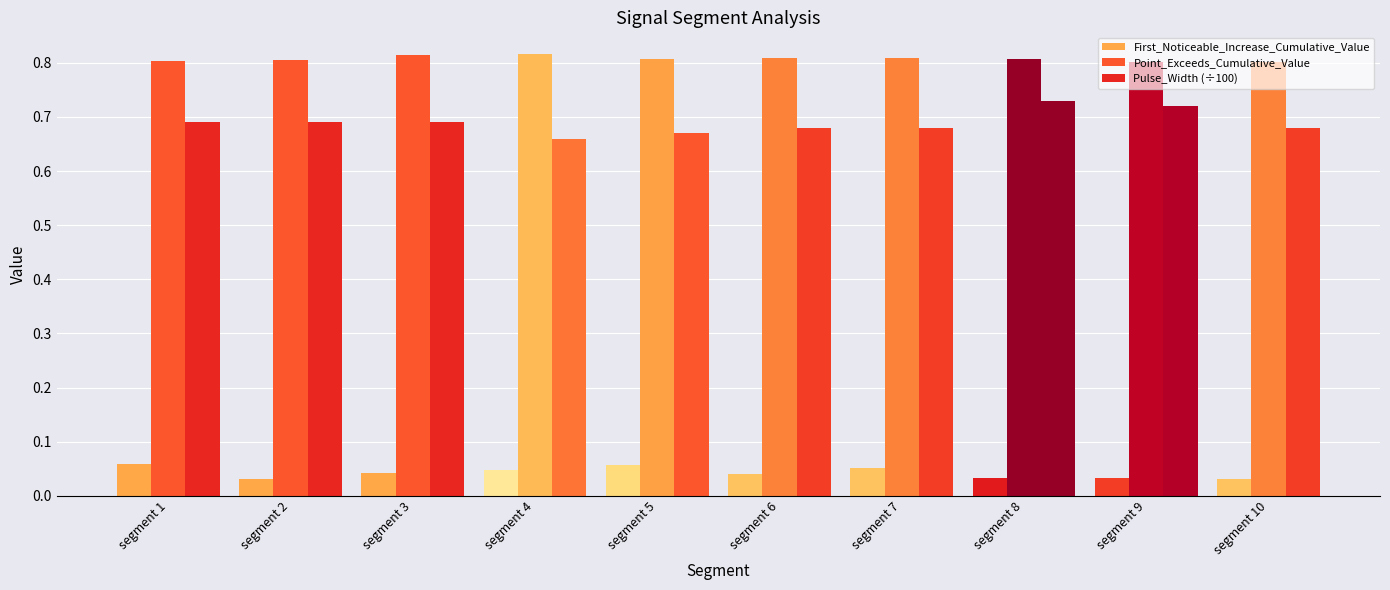

List the series in order of their peak value, highest first.

Point_Exceeds_Cumulative_Value, Pulse_Width (÷100), First_Noticeable_Increase_Cumulative_Value